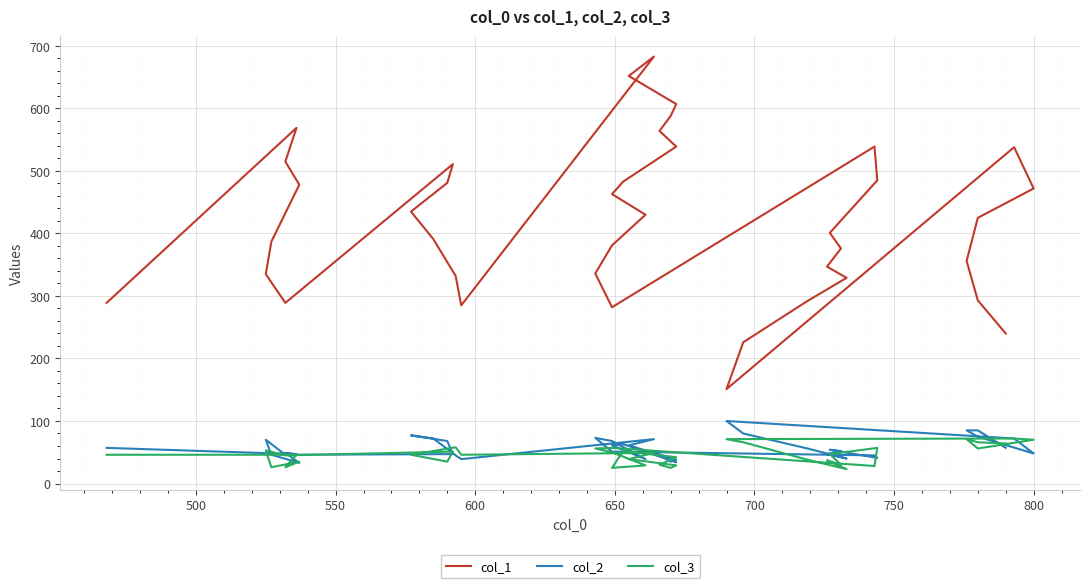

Which series has the largest range (max minus min)?

col_1